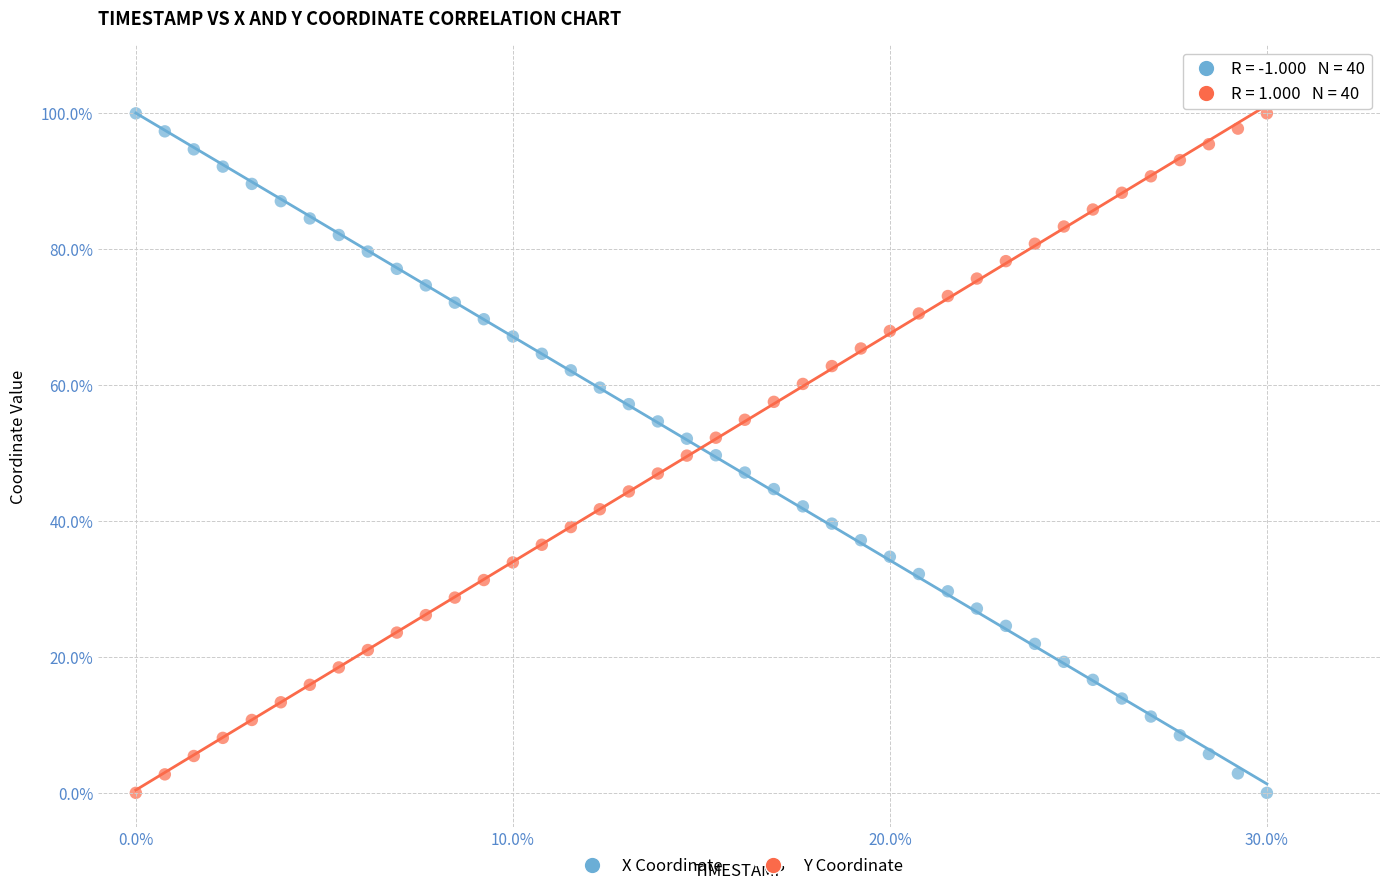

What is the X range (max minus min) for the scatter plot?

30.0